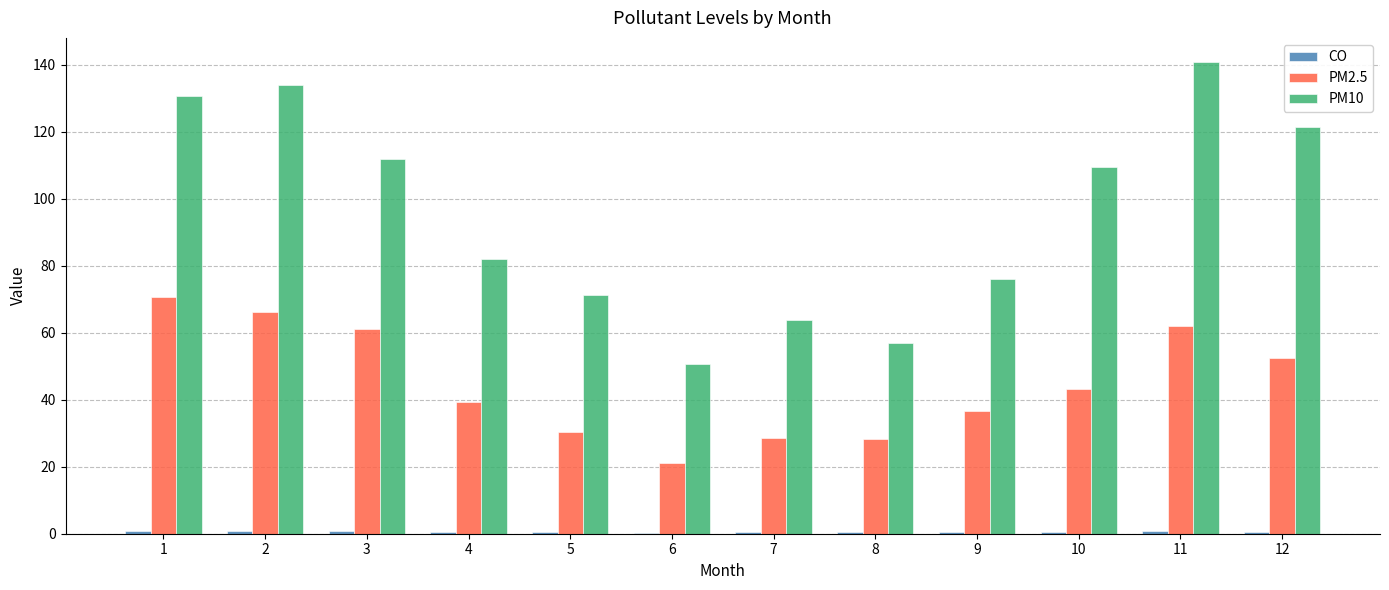

How many categories are shown in the chart?

12